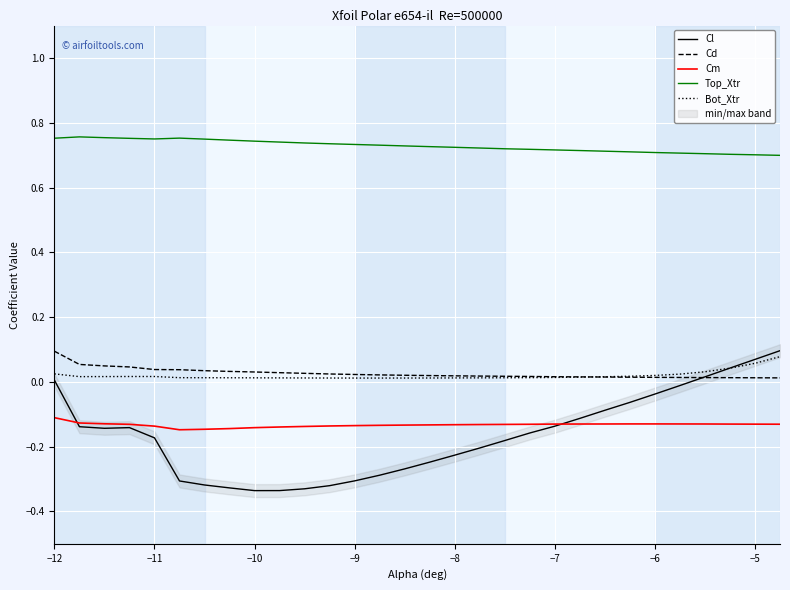

True or false: Top_Xtr and Cl cross at least once.

False